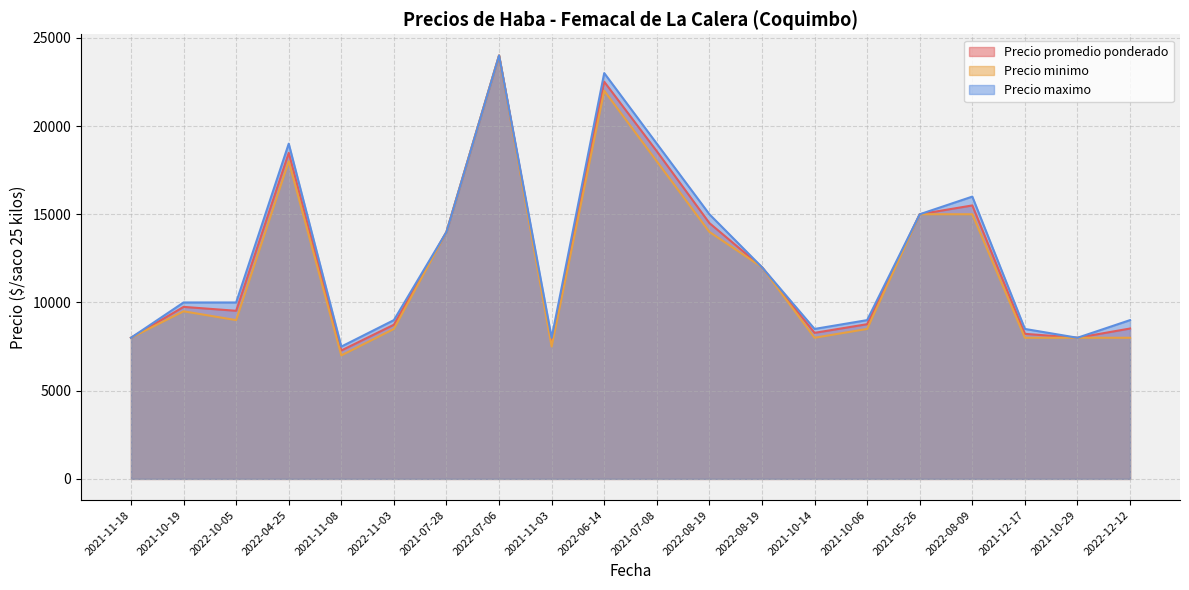

How many values in the Precio maximo series are below 10000?

9